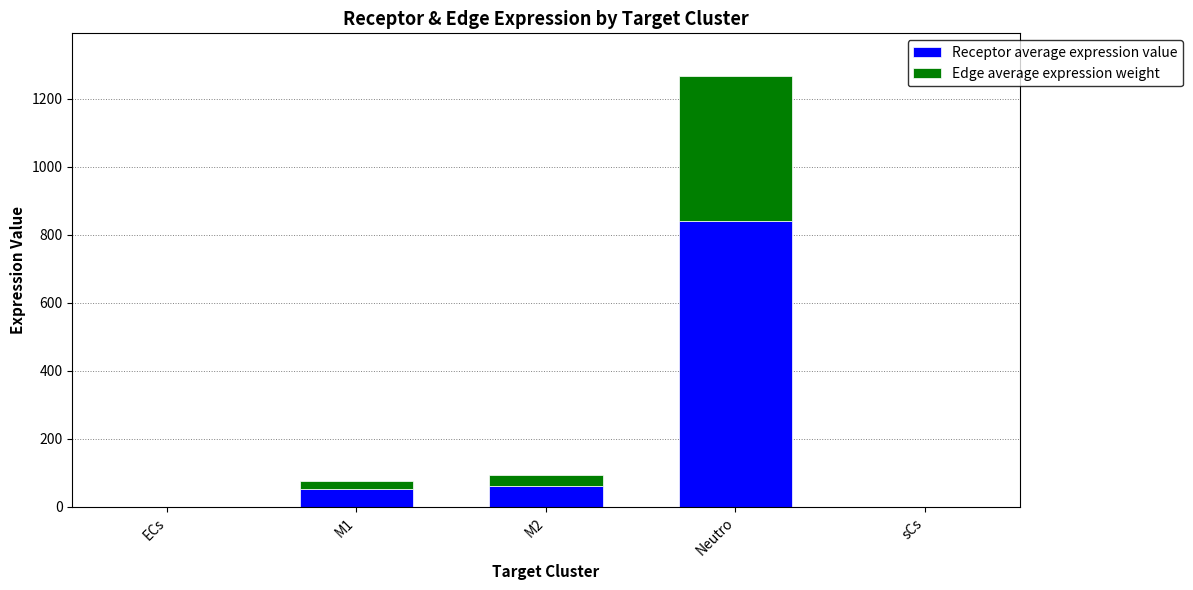

What is the total value across all series at Neutro?

1265.5